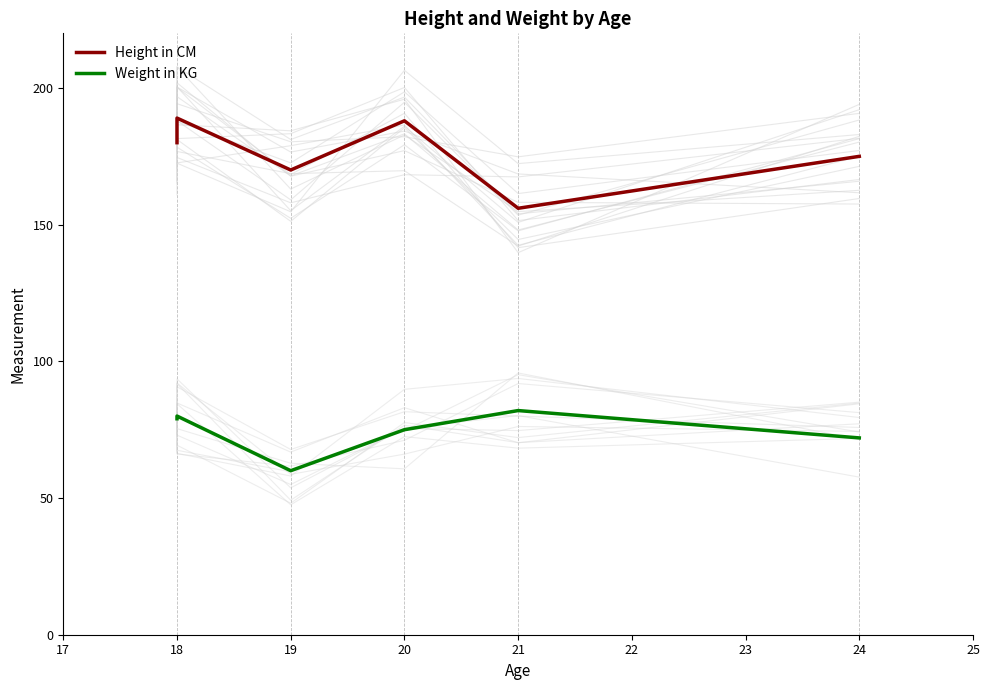

List the series in order of their overall mean, highest first.

Height in CM, Weight in KG